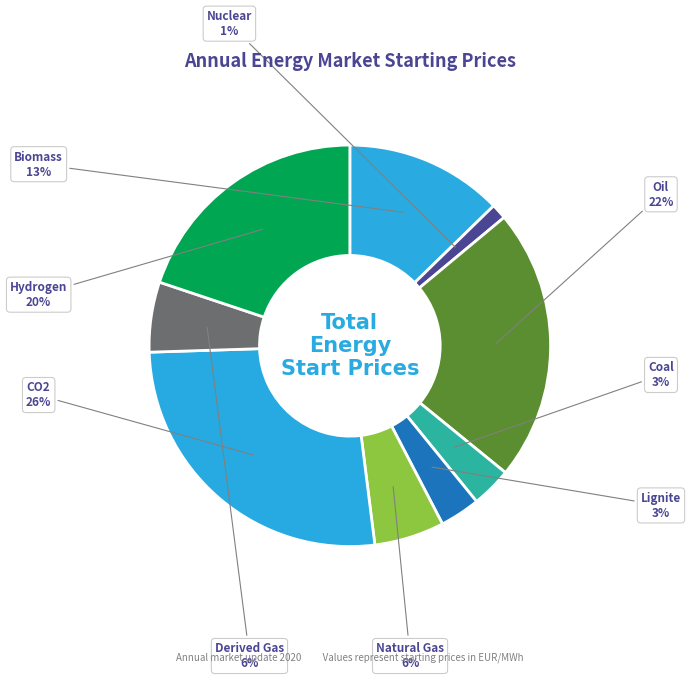

Which slice is the largest?

CO2